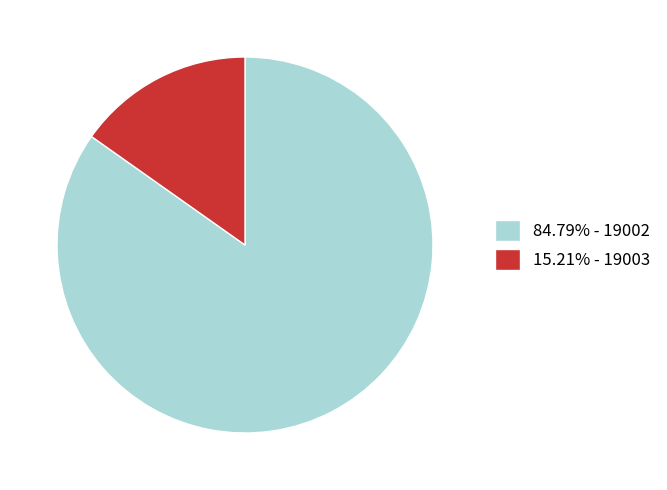

Is the sum of 15.21% - 19003 and 84.79% - 19002 greater than half?

Yes